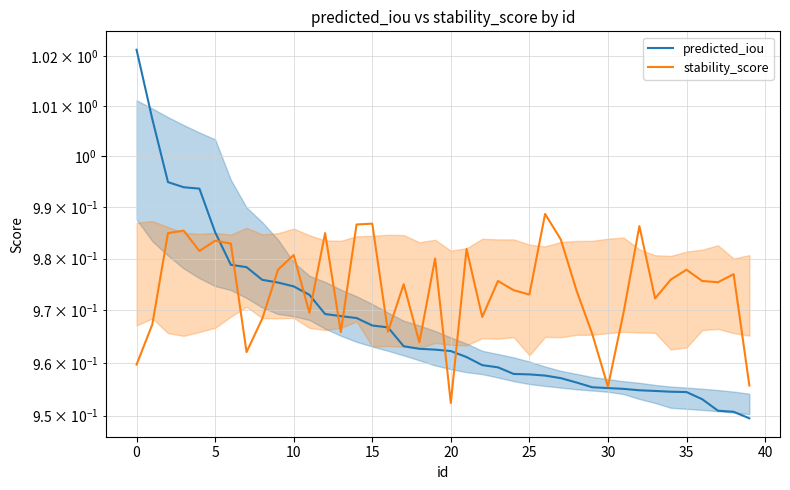

Reading left to right, extract all data points from this chart.

predicted_iou: 1.0	1.0	1.0	1.0	1.0	1.0	1.0	1.0	1.0	1.0	1.0	1.0	1.0	1.0	1.0	1.0	1.0	1.0	1.0	1.0	1.0	1.0	1.0	1.0	1.0	1.0	1.0	1.0	1.0	1.0	1.0	1.0	1.0	1.0	1.0	1.0	1.0	1.0	1.0	0.9
stability_score: 1.0	1.0	1.0	1.0	1.0	1.0	1.0	1.0	1.0	1.0	1.0	1.0	1.0	1.0	1.0	1.0	1.0	1.0	1.0	1.0	1.0	1.0	1.0	1.0	1.0	1.0	1.0	1.0	1.0	1.0	1.0	1.0	1.0	1.0	1.0	1.0	1.0	1.0	1.0	1.0